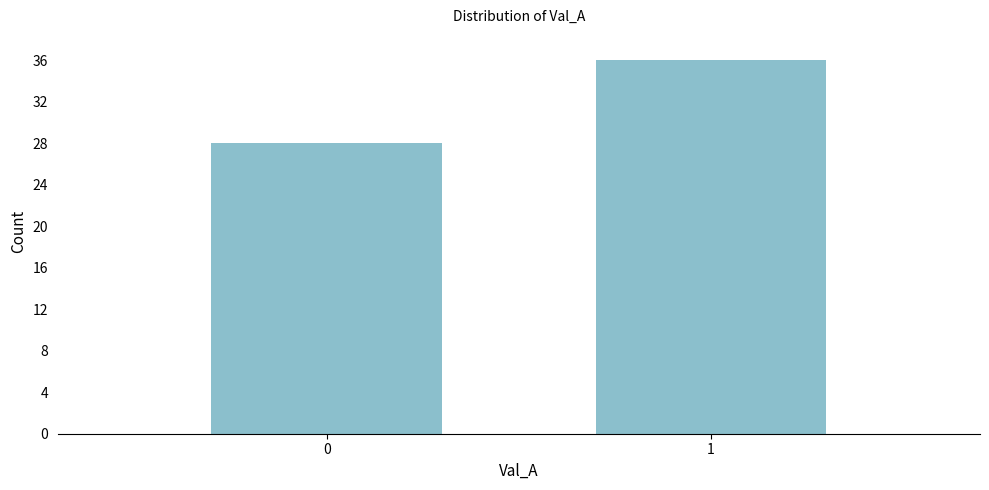

Reading left to right, what are all the values shown in this chart?

28	36